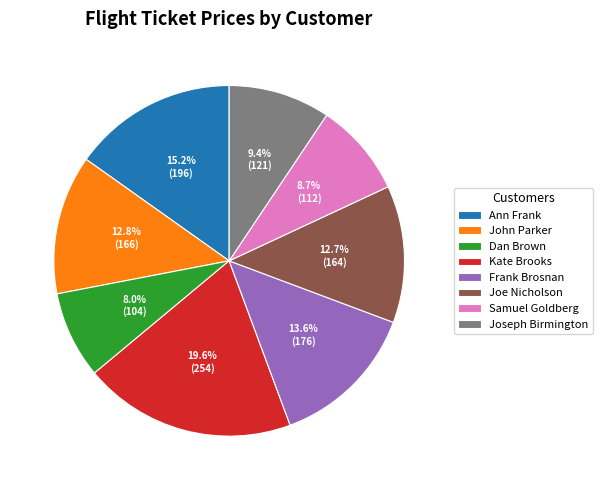

What is the total percentage of Kate Brooks and Frank Brosnan?

33.2%